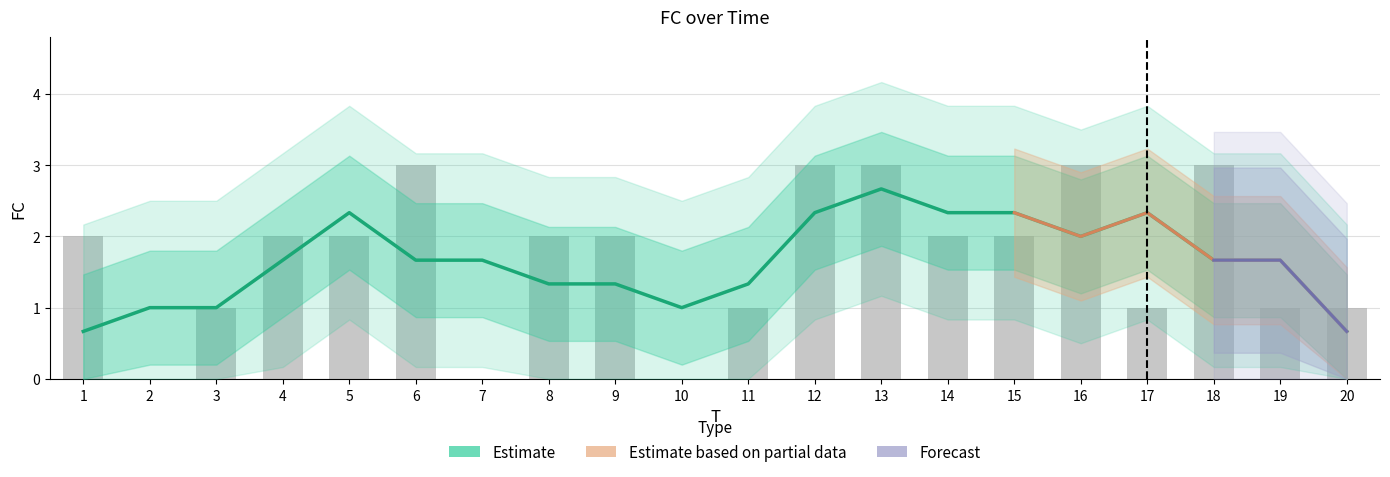

Reading left to right, extract all data points from this chart.

1=2	2=0	3=1	4=2	5=2	6=3	7=0	8=2	9=2	10=0	11=1	12=3	13=3	14=2	15=2	16=3	17=1	18=3	19=1	20=1